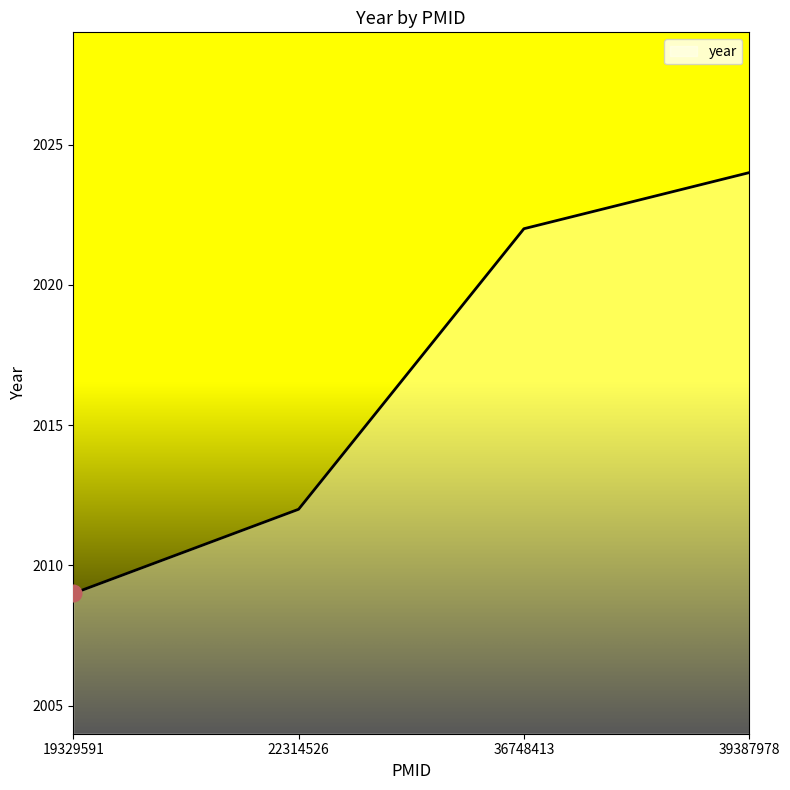

True or false: the data has more than 1 interior local peaks.

False